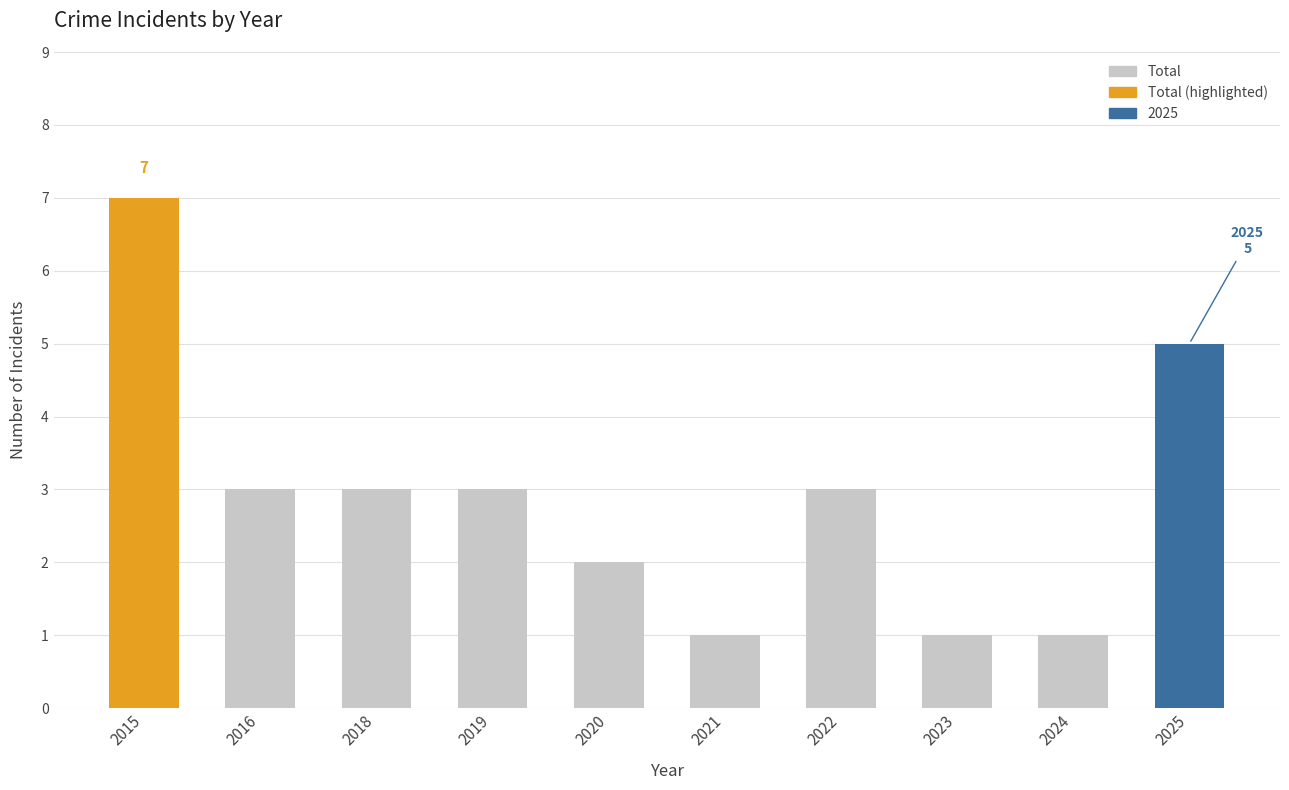

What is the smallest value displayed?

1